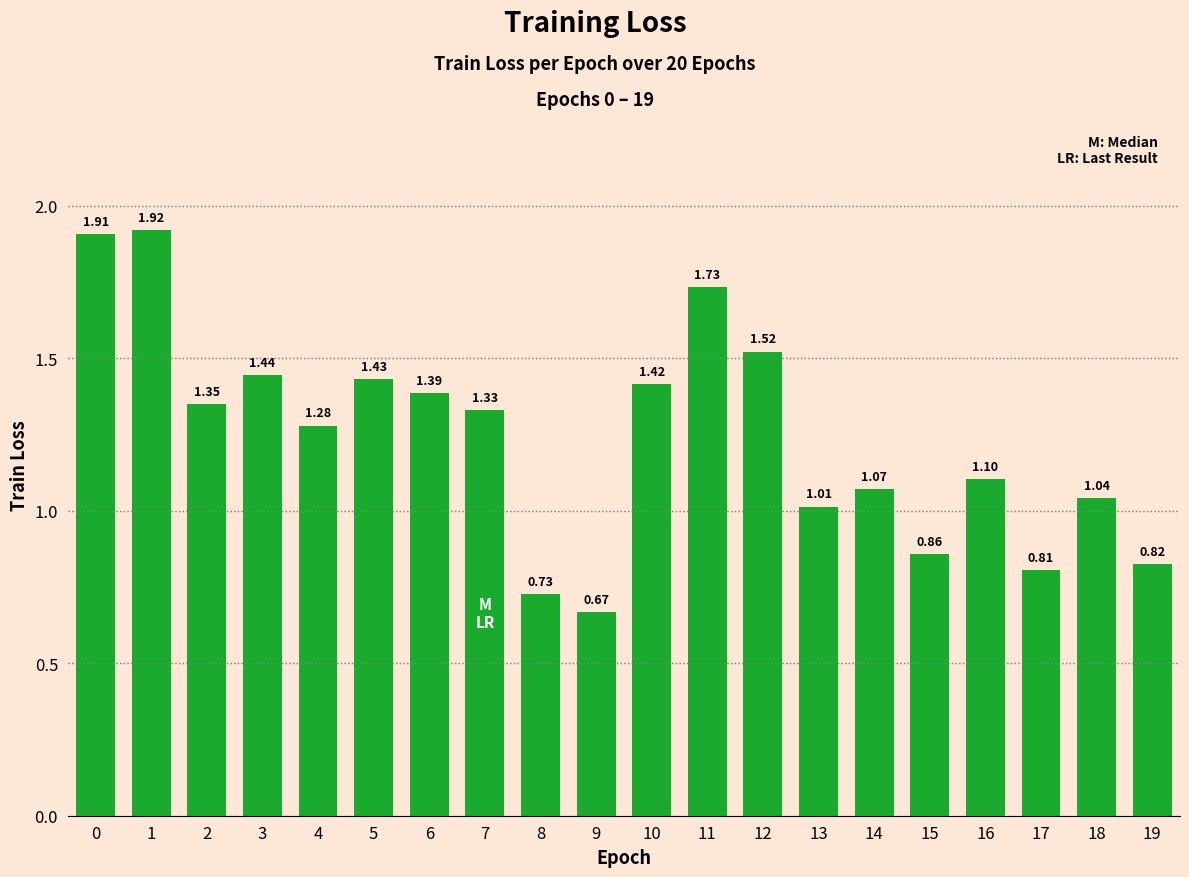

List the labels in order of value, smallest first.

9, 8, 17, 19, 15, 13, 18, 14, 16, 4, 7, 2, 6, 10, 5, 3, 12, 11, 0, 1